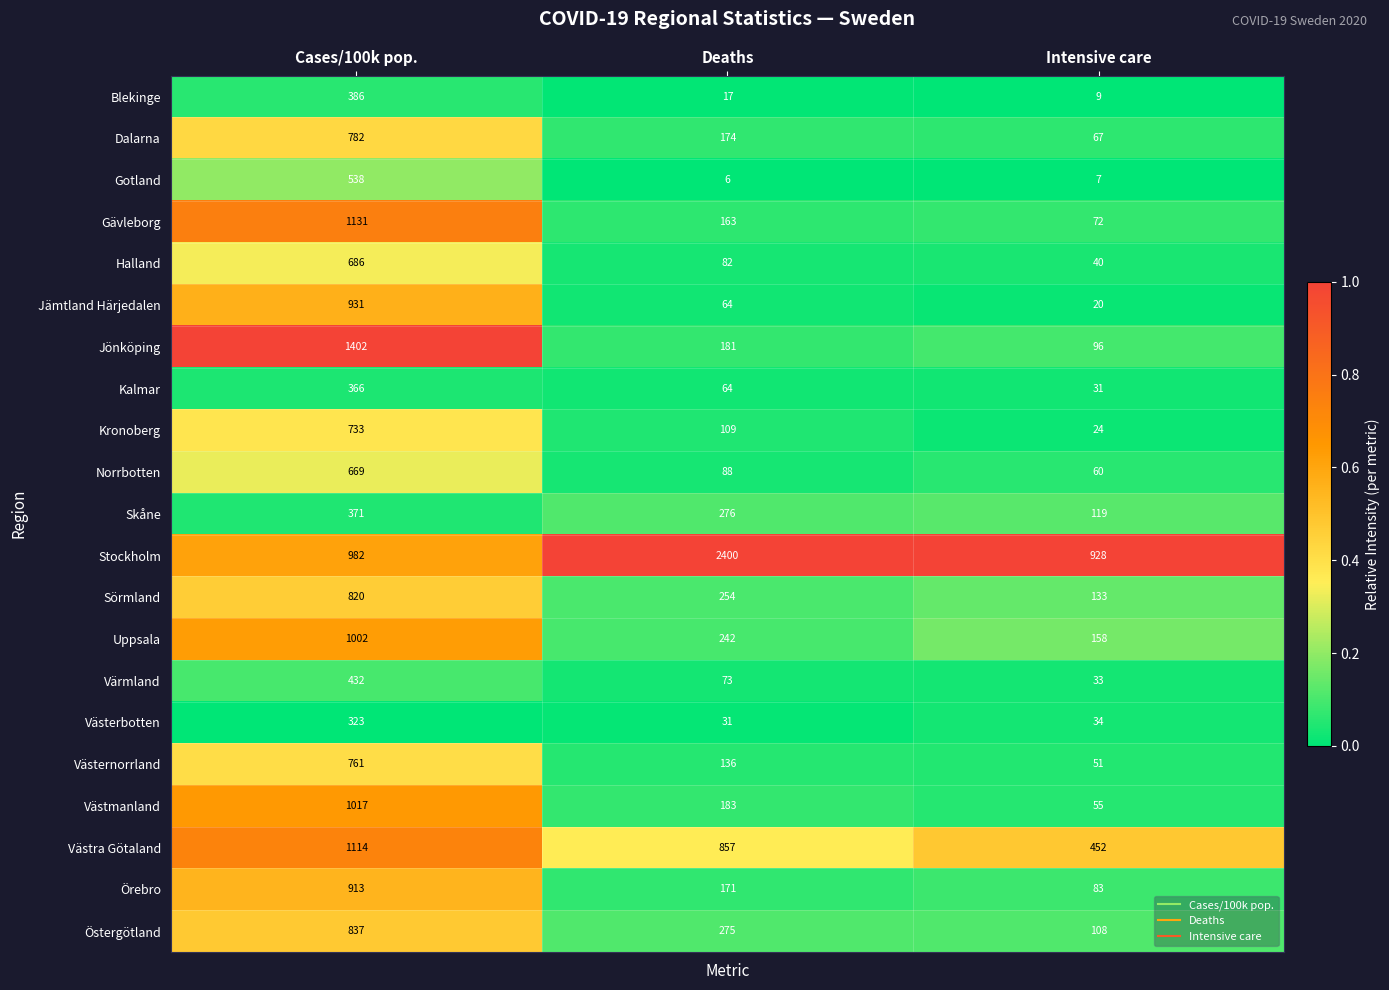

What is the spread (max minus min) of values at Deaths?

2394